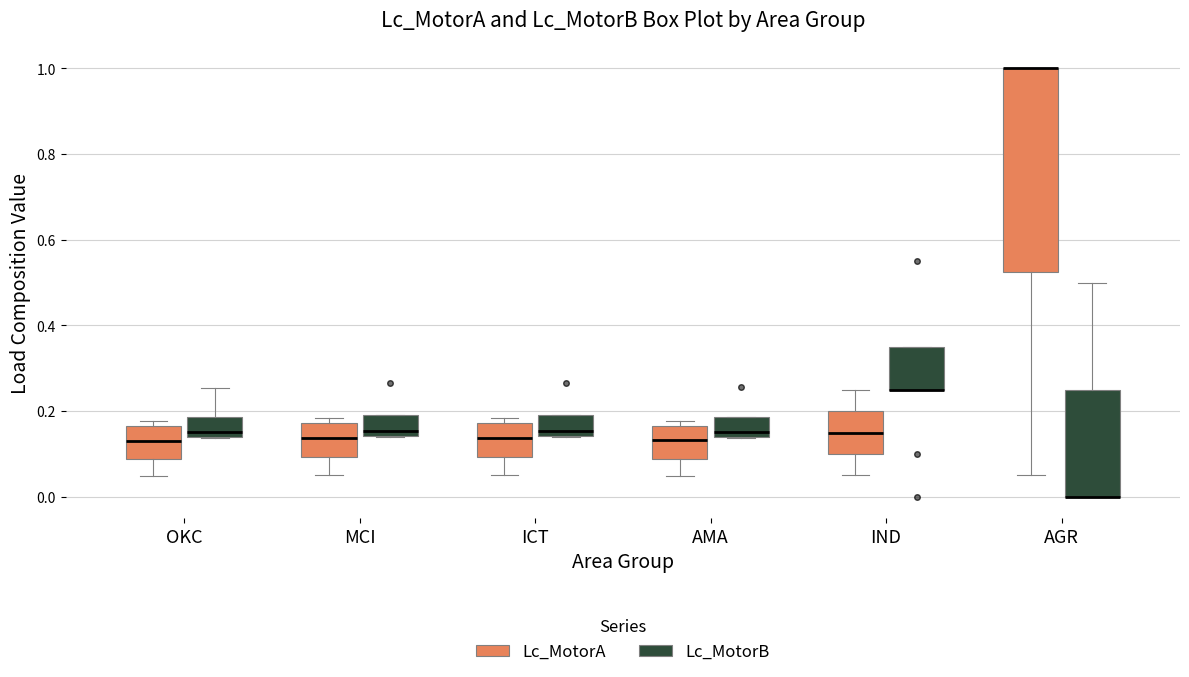

Where is the upper edge of the box for MCI (Lc_MotorB) on the y-axis? The values are not printed on the chart, so give them approximately, as read against the axis.

0.20